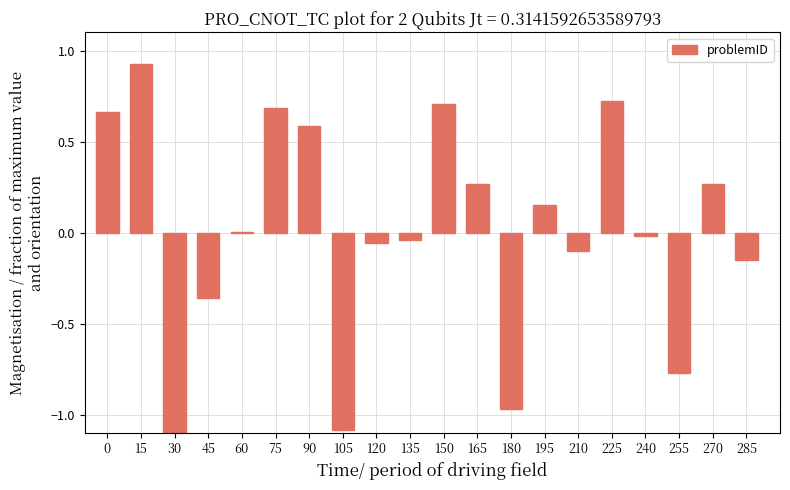

Which label corresponds to the largest value in the chart?

15